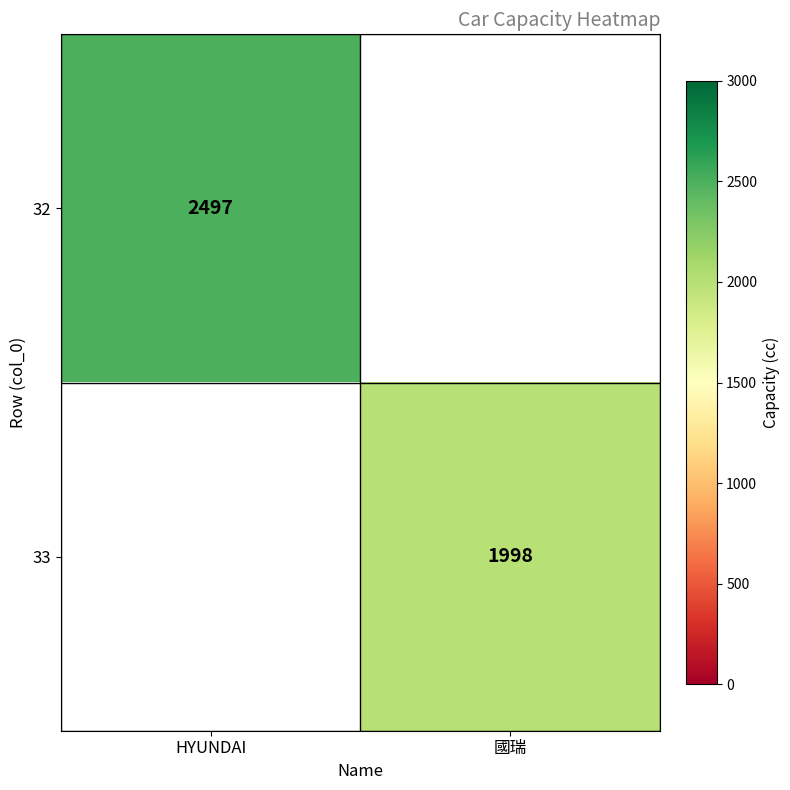

The value of 33 at 國瑞 is 1373. True or false?

False